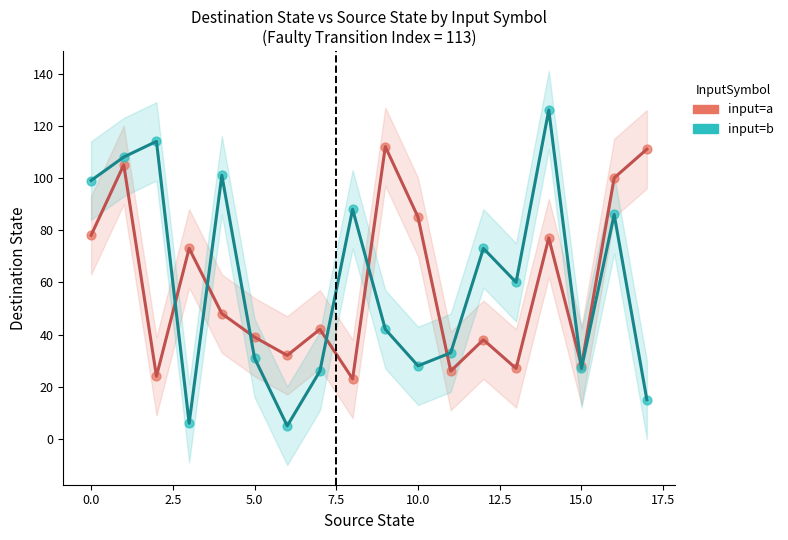

Which series has the widest spread of Y values?

input=b